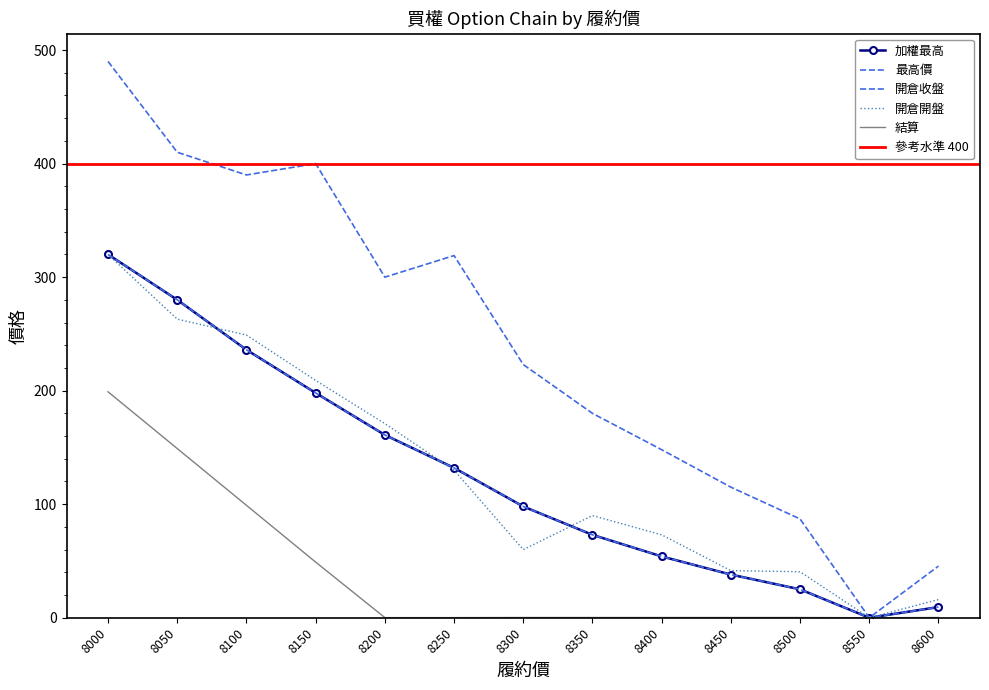

What is the maximum value shown in the chart?

490.0